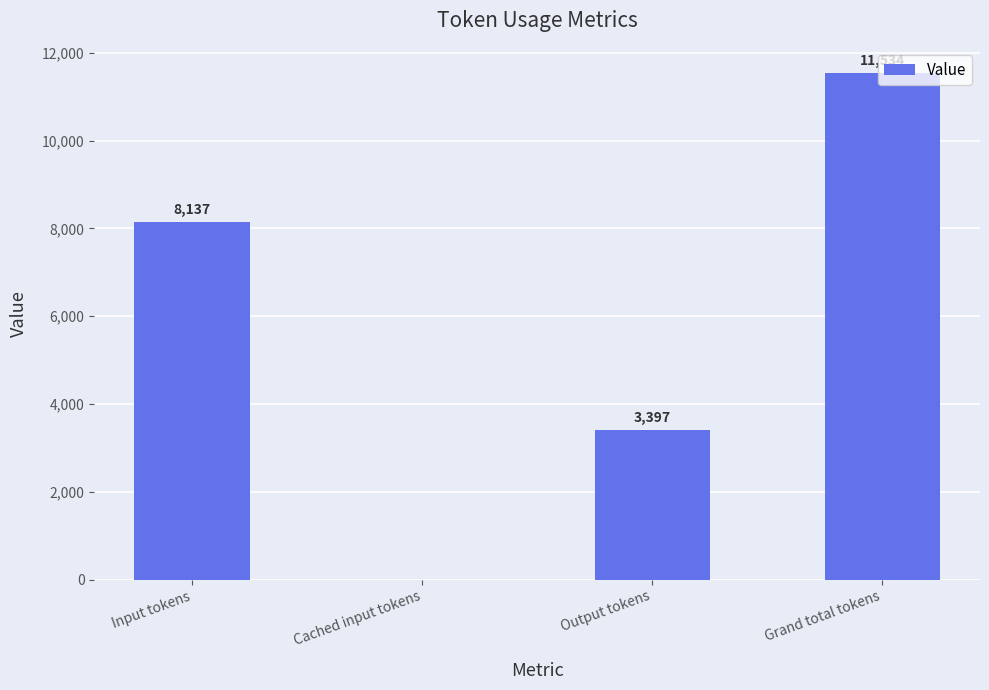

Is it true that the value at Cached input tokens is 0?

True